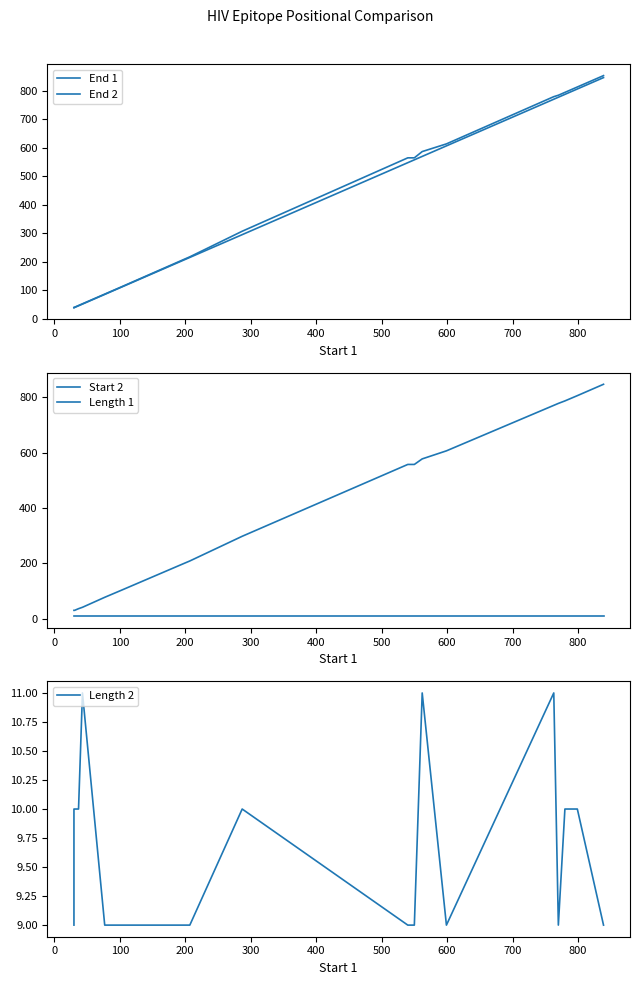

Which series has the widest spread of values?

End 2